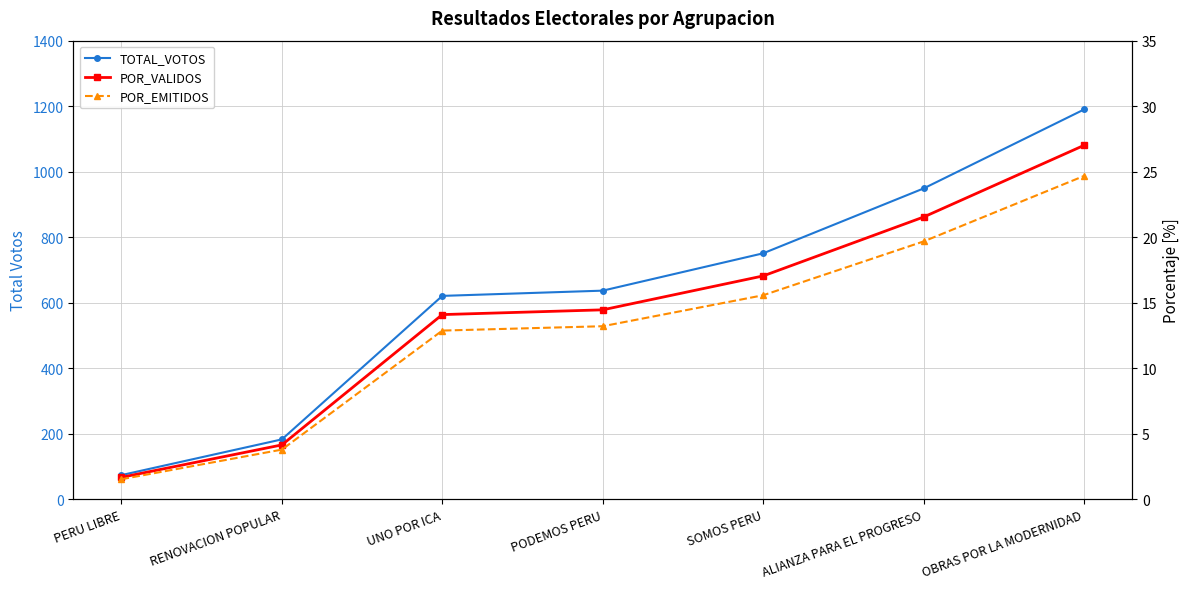

True or false: POR_VALIDOS and POR_EMITIDOS intersect in this chart.

False